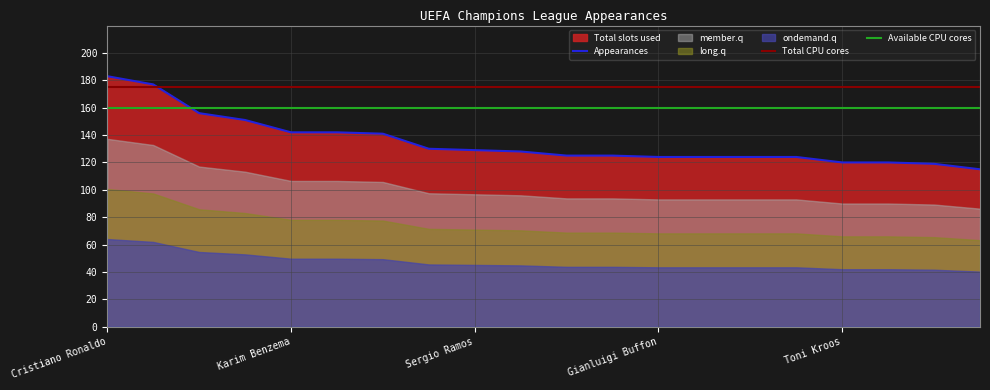

Reading left to right, what are all the values shown in this chart?

183	177	156	151	142	142	141	130	129	128	125	125	124	124	124	124	120	120	119	115